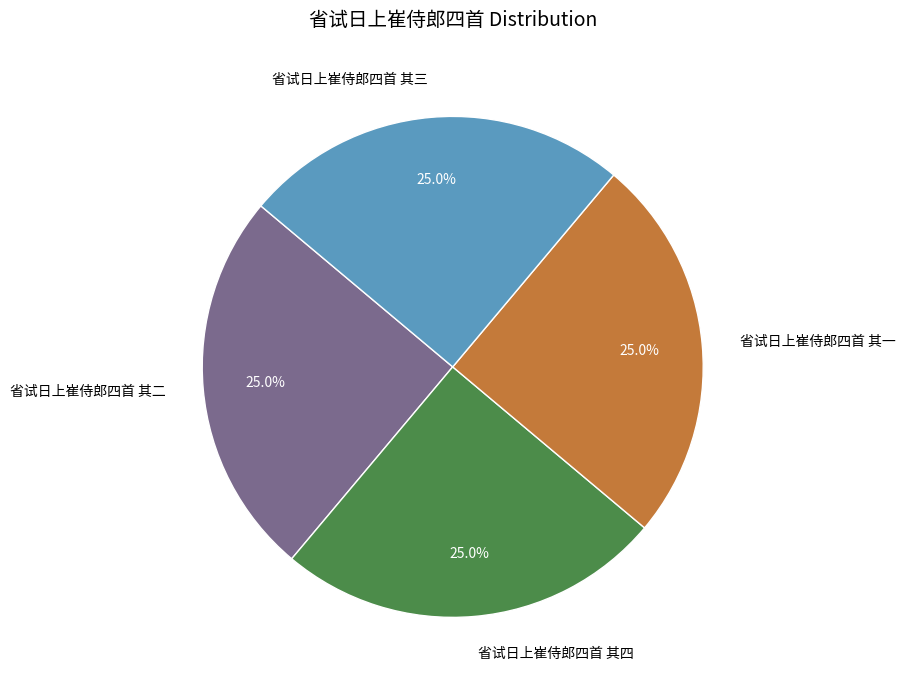

What is the total percentage of 省试日上崔侍郎四首 其二 and 省试日上崔侍郎四首 其一?

50.0%